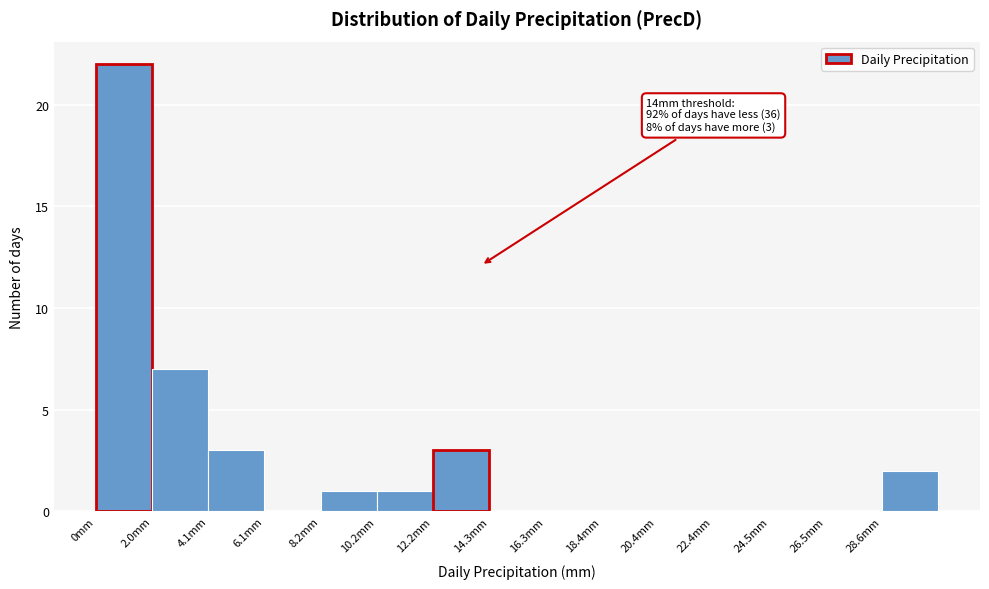

Over which range of the x-axis is the bar tallest?

0.0 to 2.0